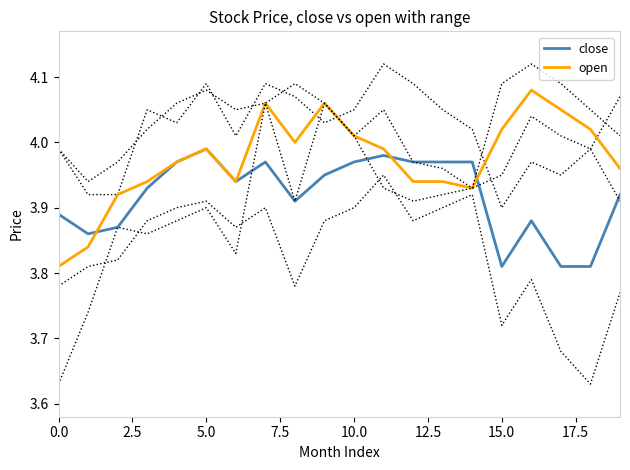

Which series has the widest spread of values?

open